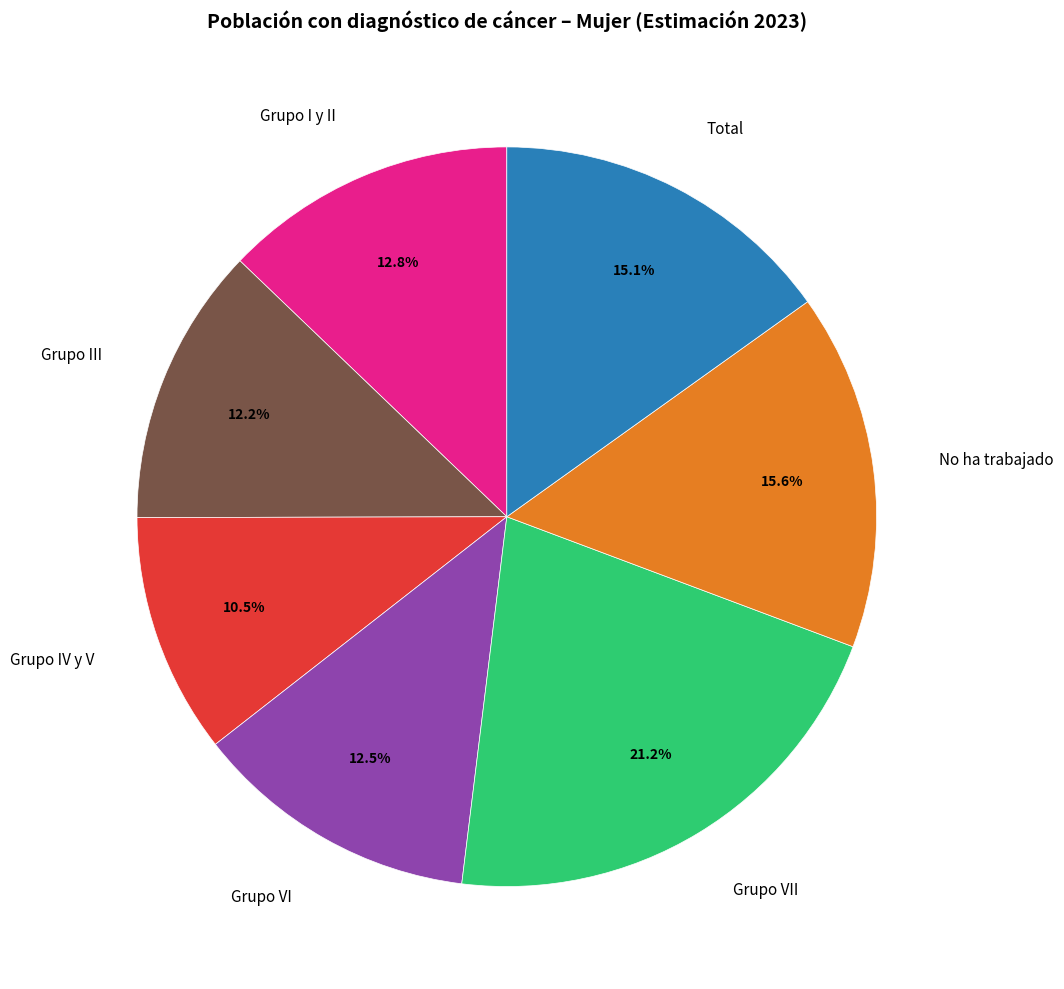

How many slices are in this pie chart?

7